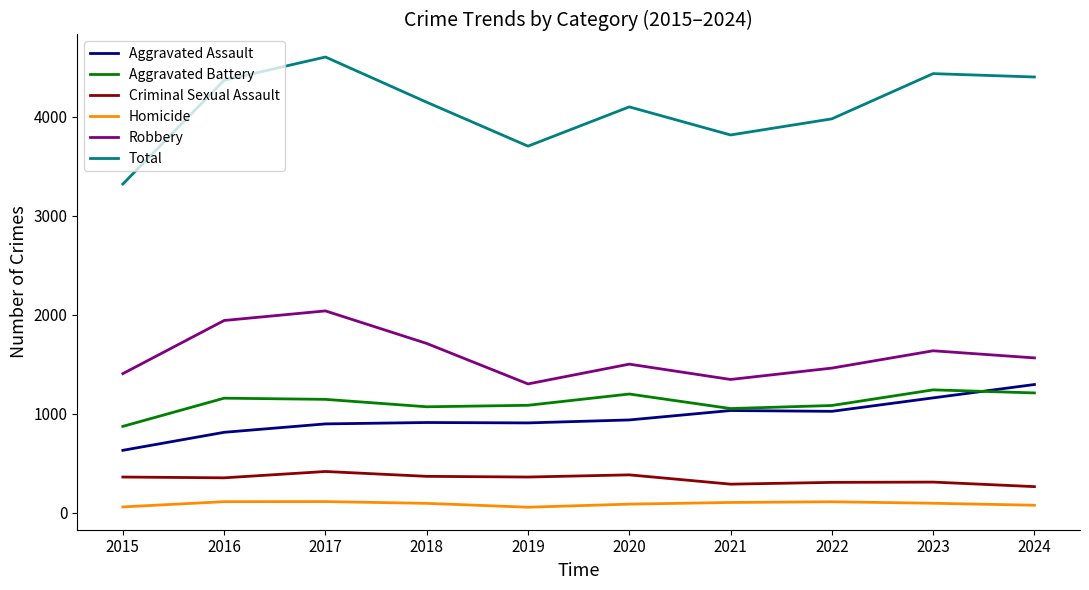

What is the difference between the second highest and second lowest values in the Robbery series?

596